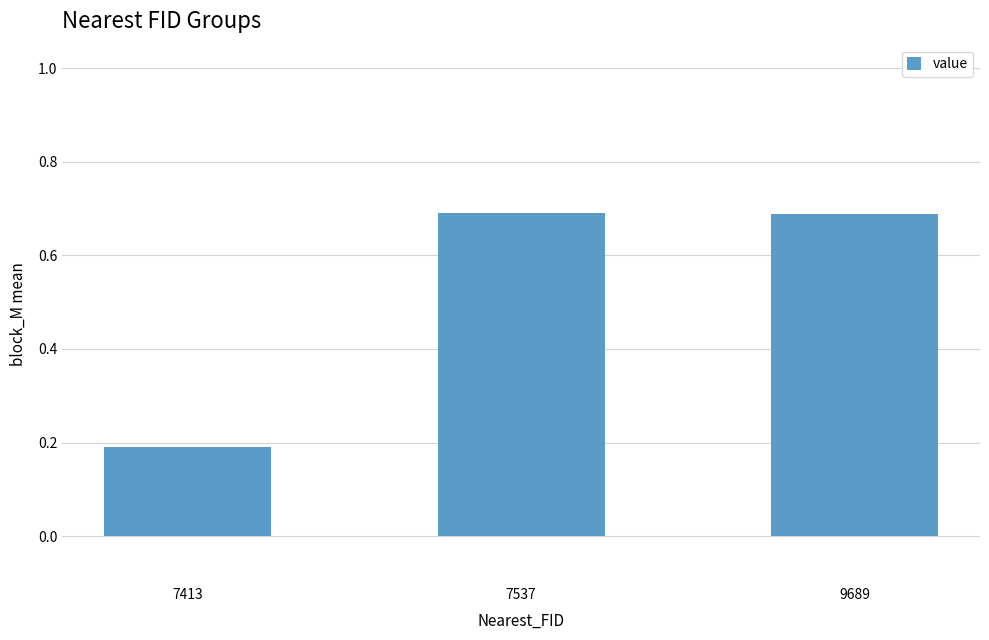

At which category does the chart reach its minimum across all series?

7413